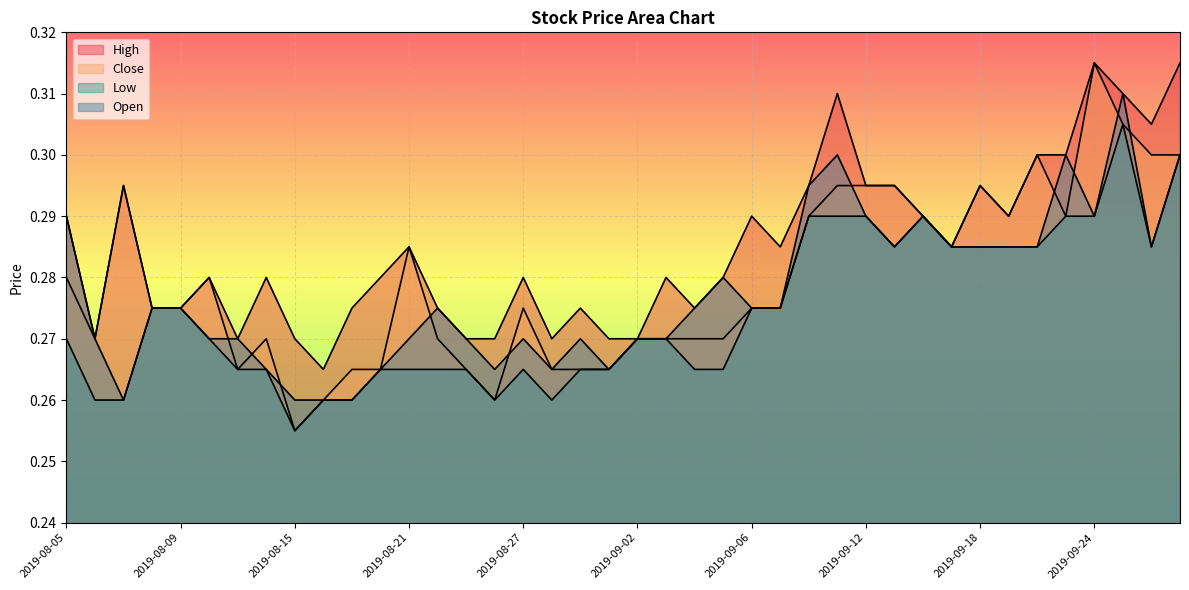

Which category has the highest value in the Low series?

2019-09-25